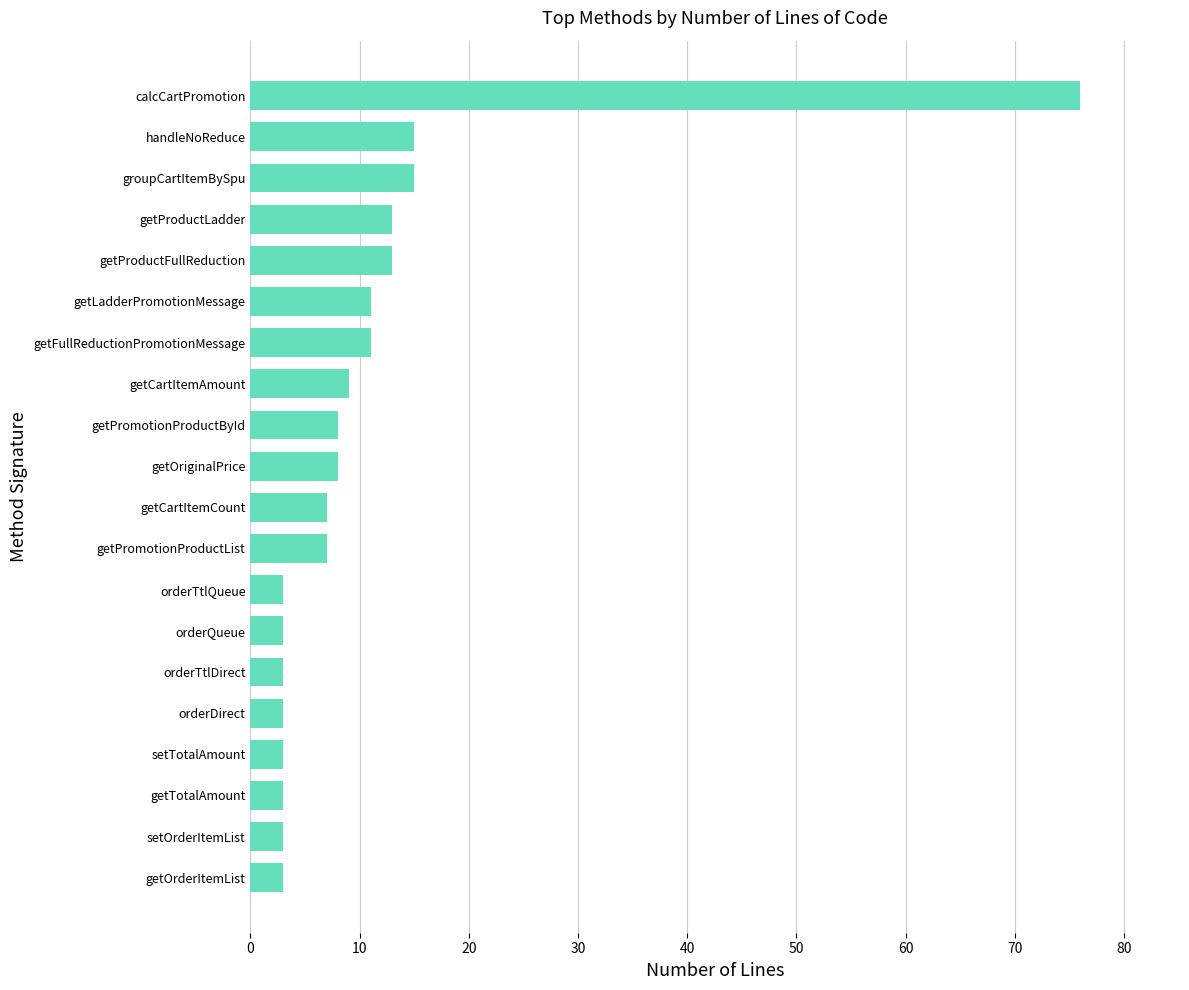

Between calcCartPromotion and orderTtlDirect, which is larger?

calcCartPromotion